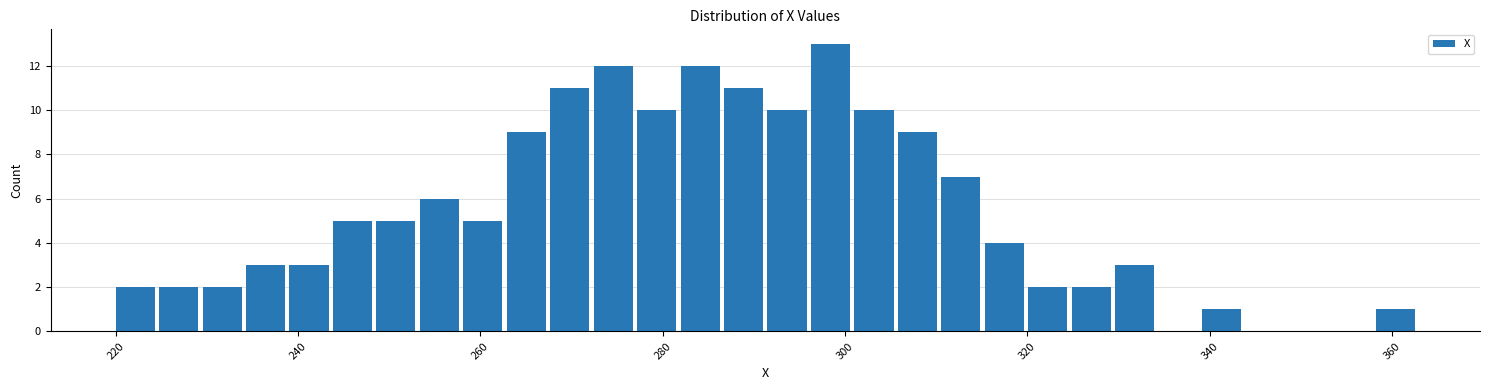

Read against the x-axis, roughly where is the centre of the tallest bar?

298